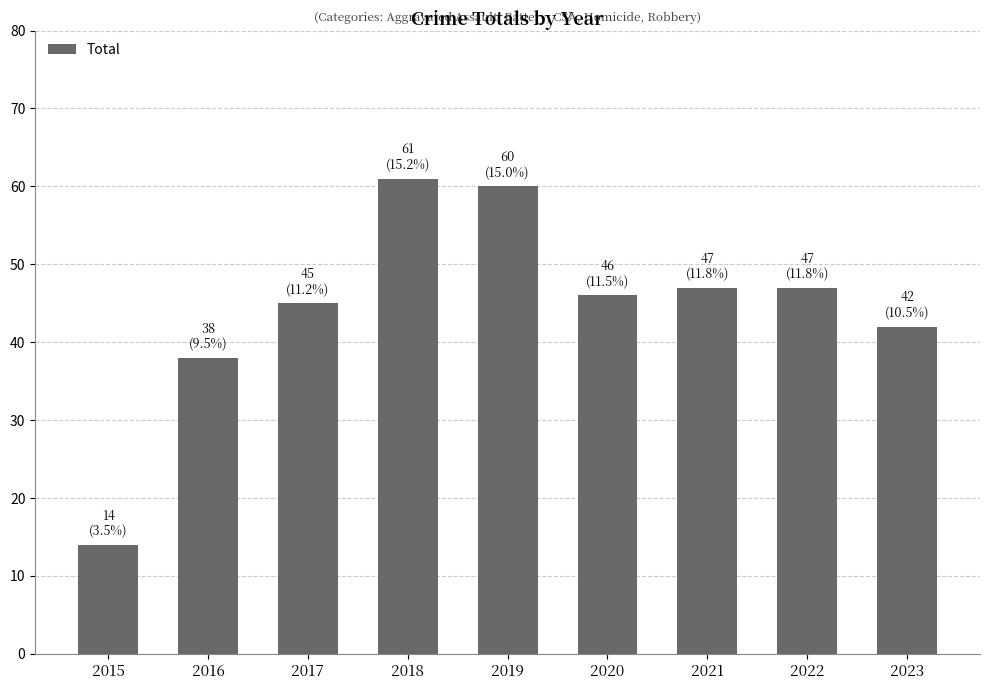

Which has a higher value, 2018 or 2016?

2018